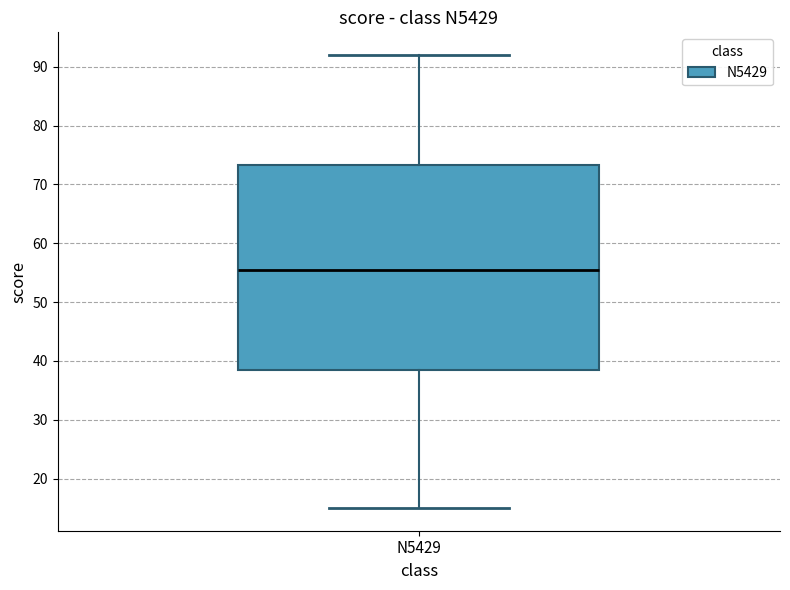

Transcribe this box plot: give where the median line is, the range the box spans, and where the two whiskers end, as read against the y-axis. The values are not printed on the chart, so give them approximately, as read against the axis.

median 56, box 39 to 73, whiskers 15 to 92